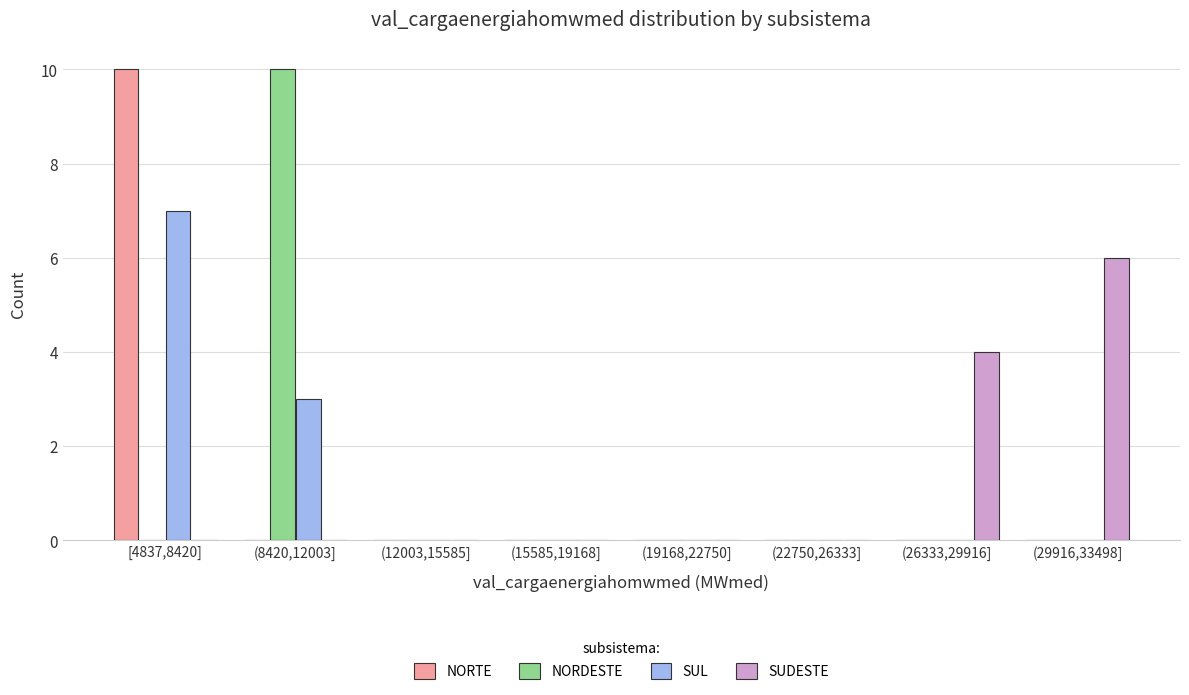

What is the sum of the SUL values at (15585,19168] and [4837,8420]?

7